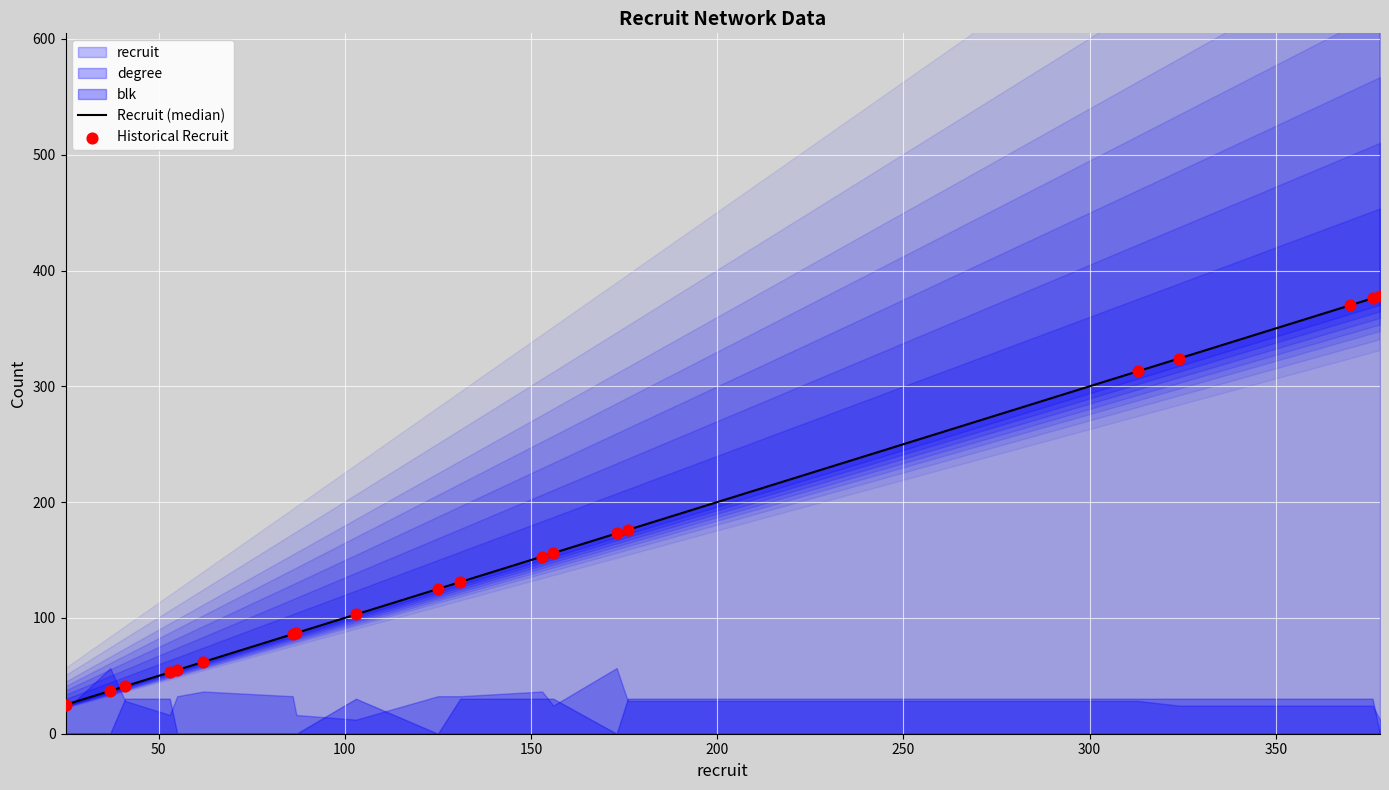

What is the total value across all series at 200?

110